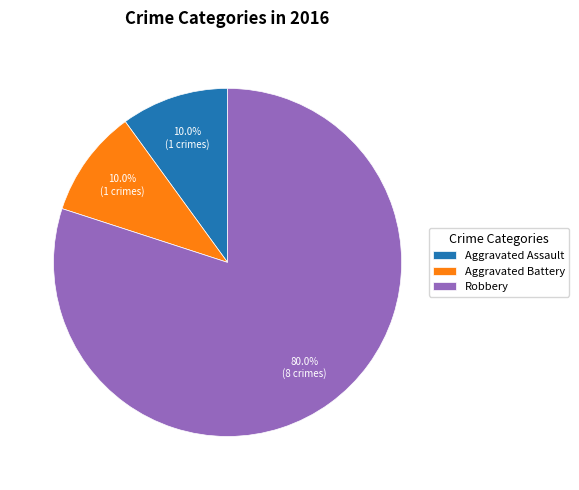

What is the ratio of the value at Robbery to the value at Aggravated Assault?

8.0